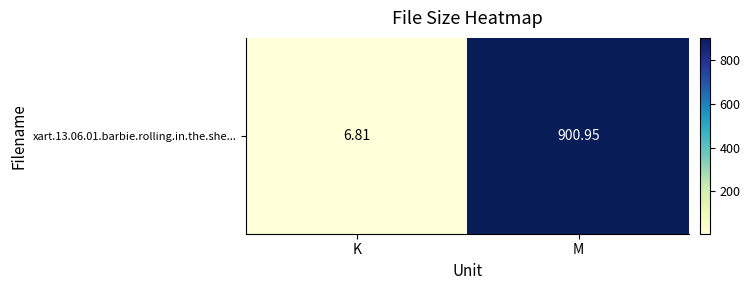

Which category has the lowest value across all series?

K